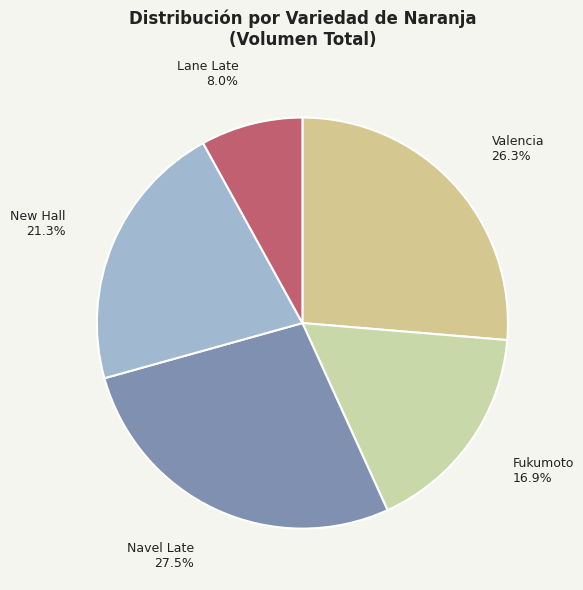

Which category has the biggest portion of the pie?

Navel Late